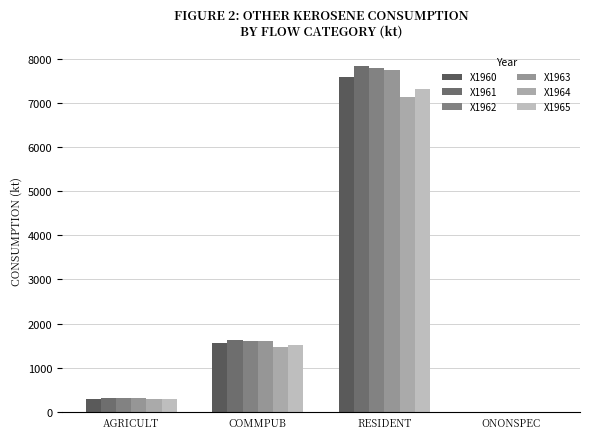

At which label is X1960 closest to 3787?

COMMPUB